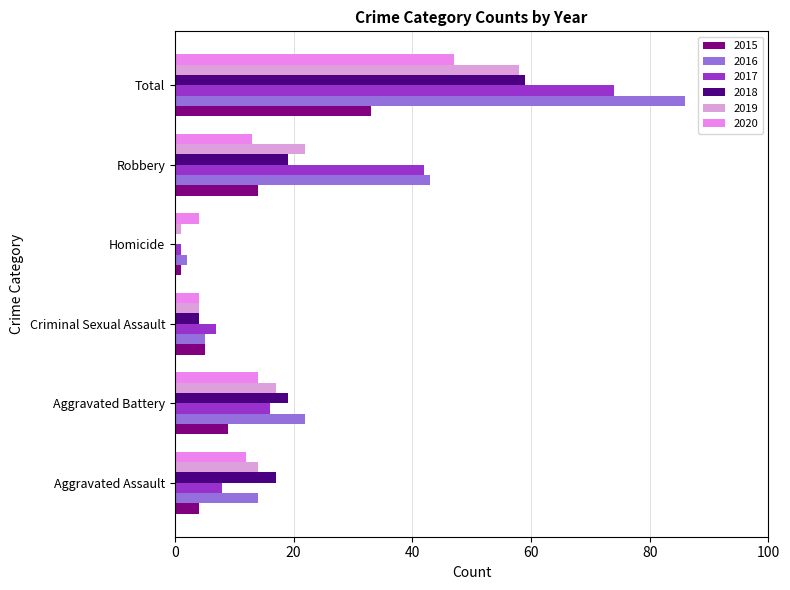

What is the approximate value of 2016 at Aggravated Battery, to the nearest 10?

20